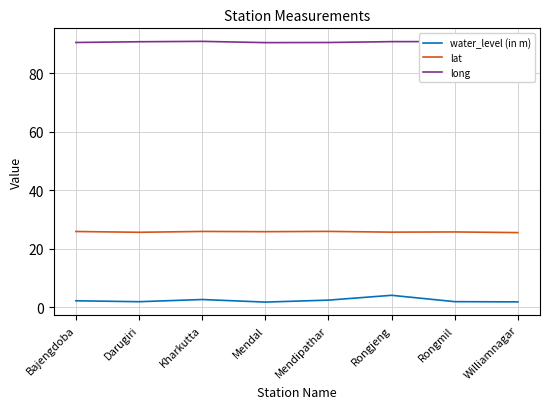

The lat series shows 45.5 at Kharkutta. True or false?

False